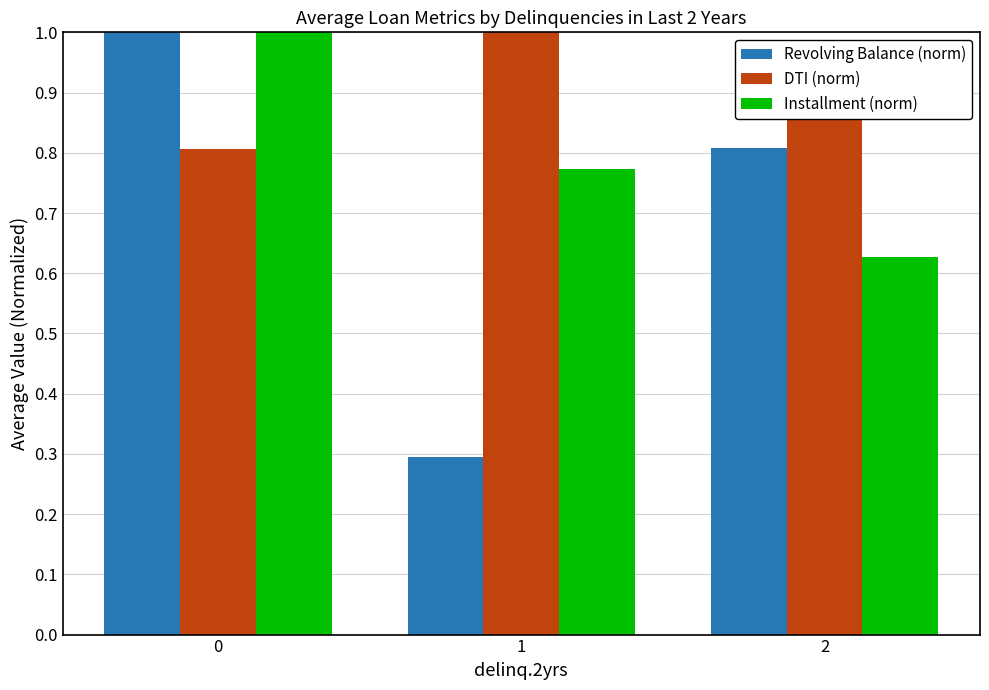

How many Revolving Balance (norm) values are between 0 and 1?

3